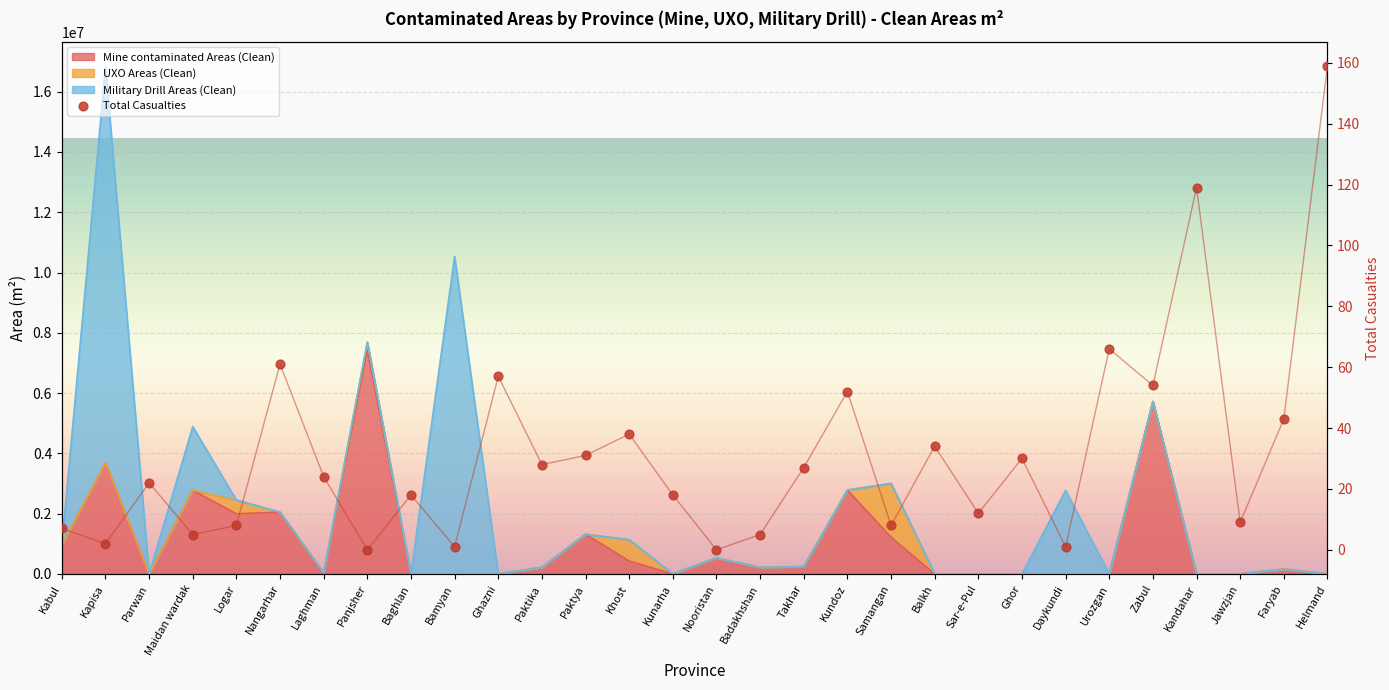

What is the ratio of the value at Kapisa to the value at Samangan?

0.2